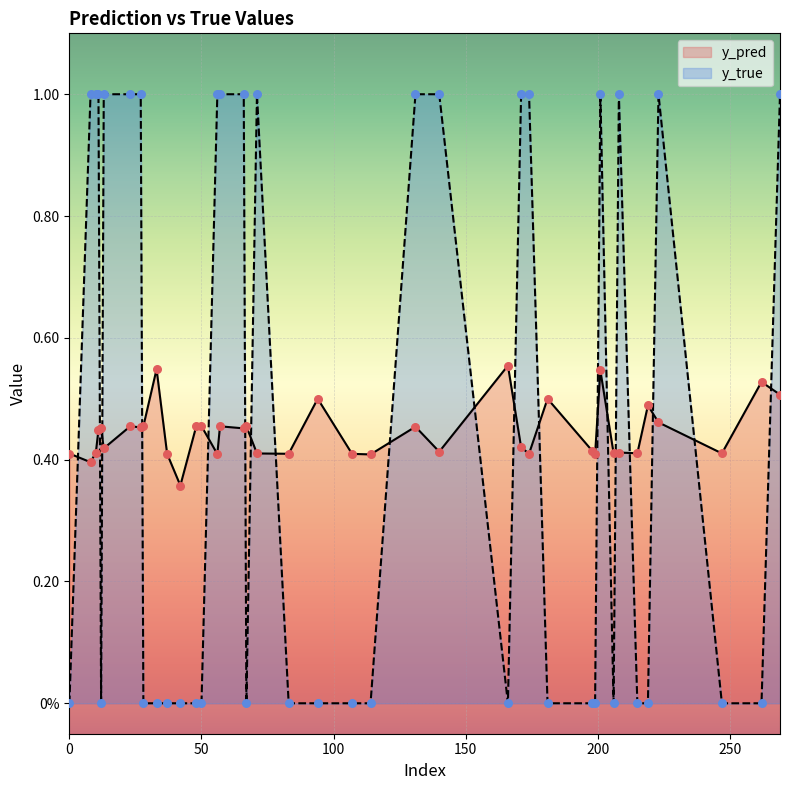

Which series has the largest total across all categories?

y_true